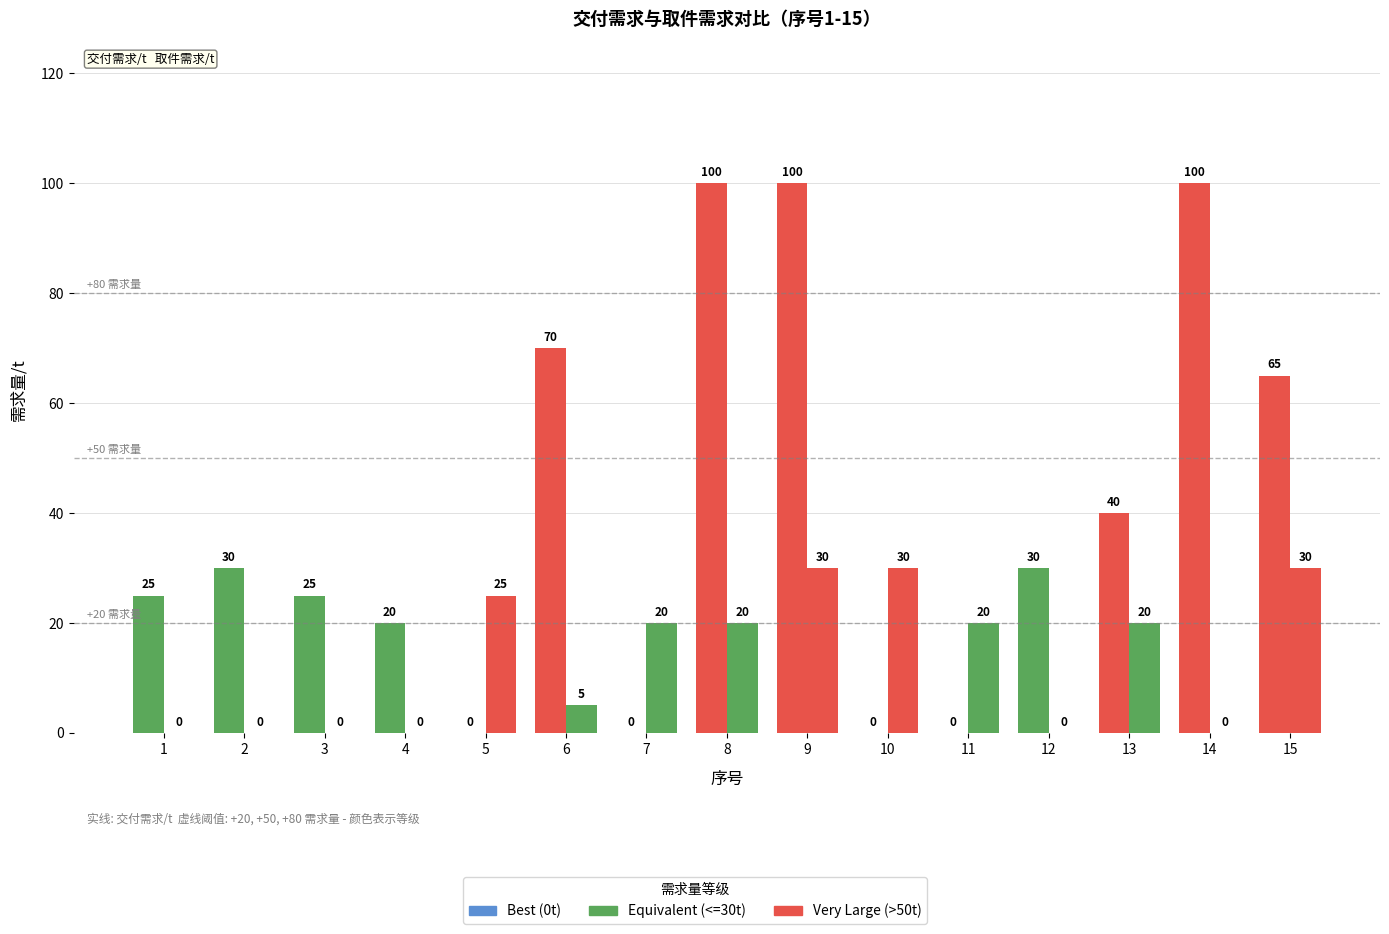

Reading left to right, what are all the values shown in this chart?

交付需求/t: 25	30	25	20	0	70	0	100	100	0	0	30	40	100	65
取件需求/t: 0	0	0	0	25	5	20	20	30	30	20	0	20	0	30